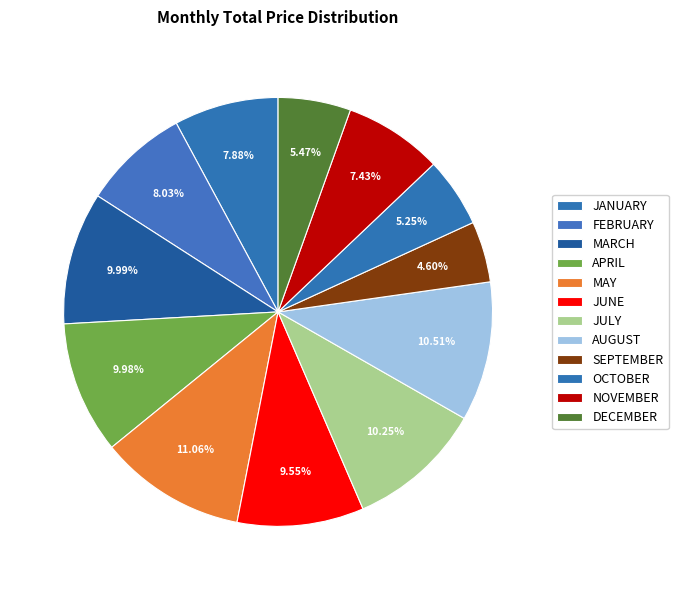

What percentage is the OCTOBER slice, to the nearest percent?

5%